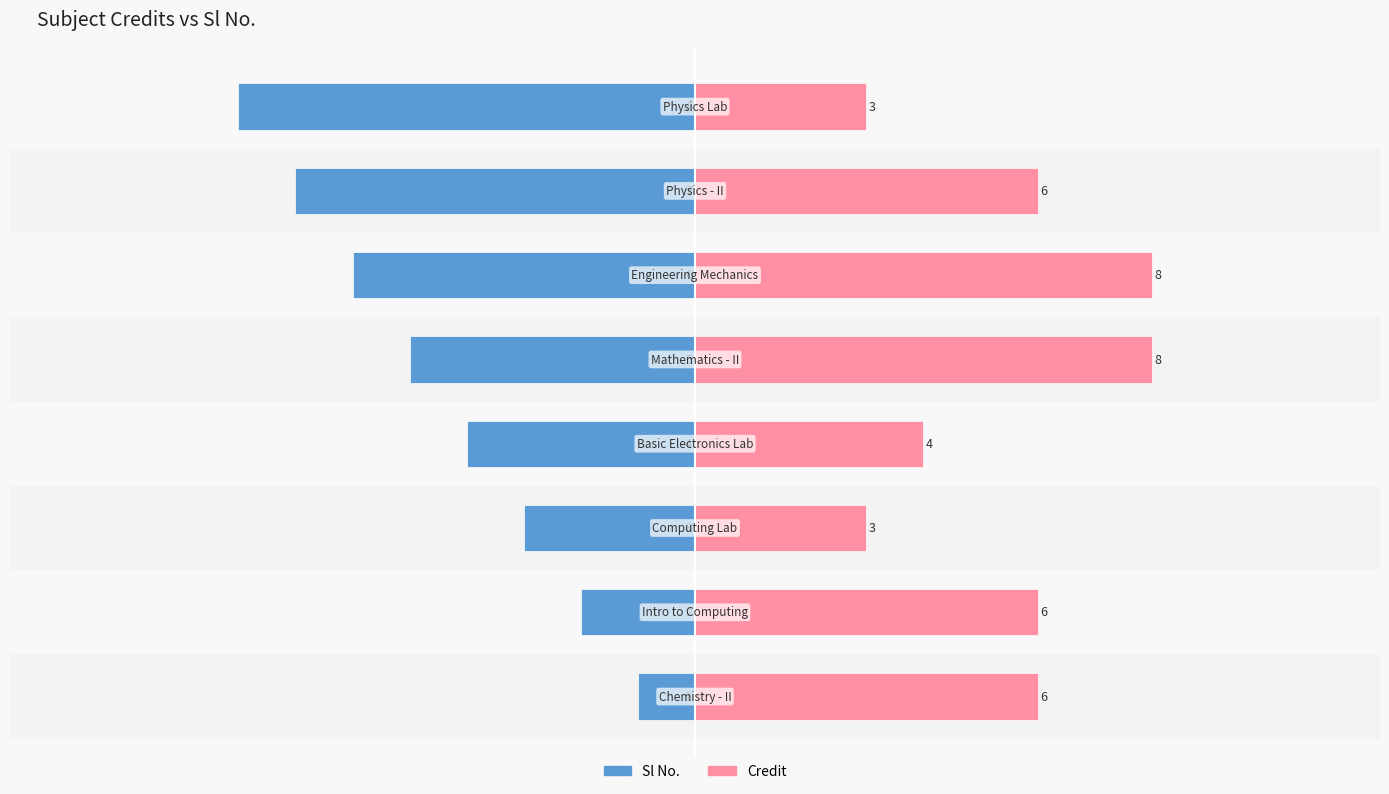

Is it true that Sl No. equals -3 at 5?

False